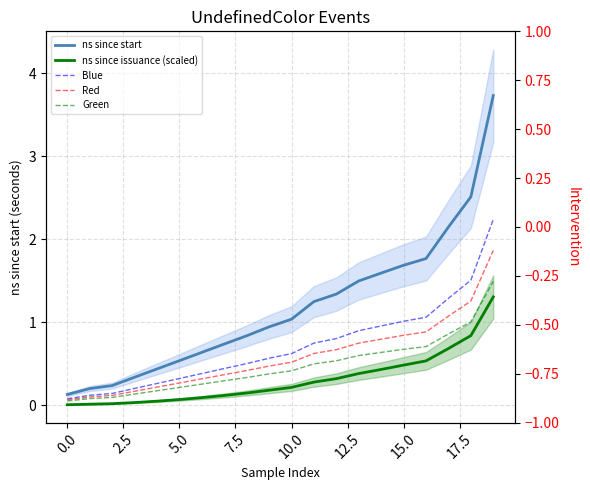

Where does the ns since start series first go above 1?

10